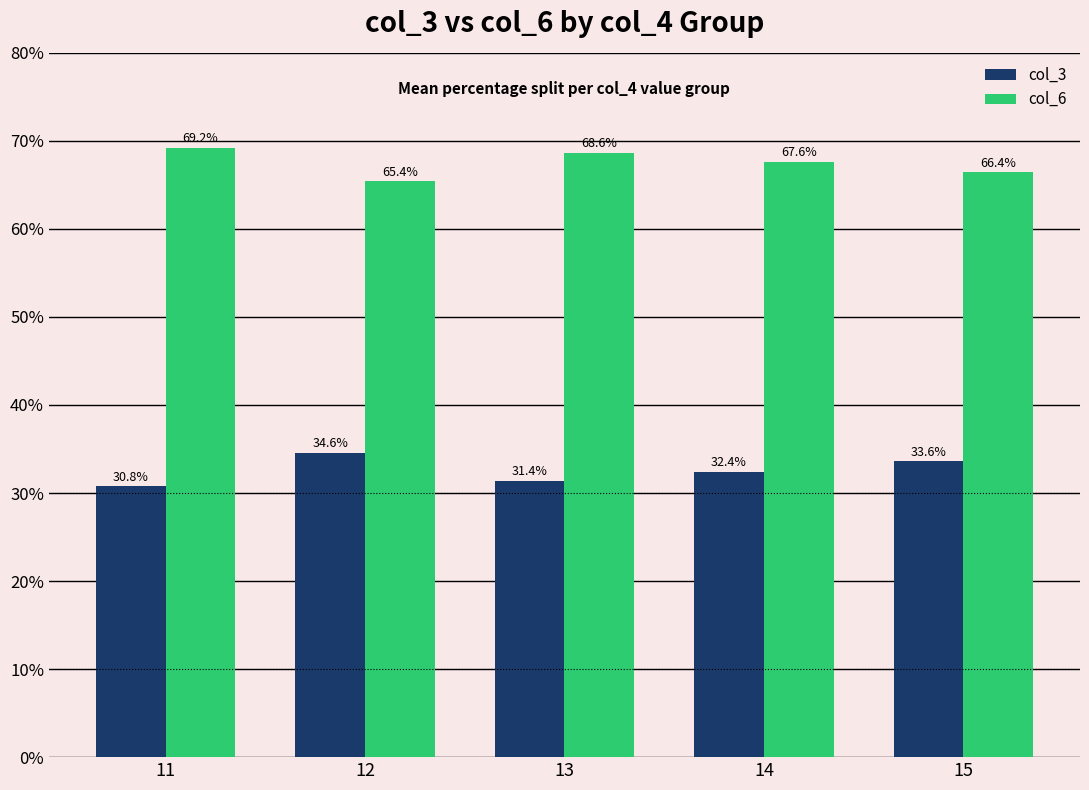

Which series has the largest total across all categories?

col_6